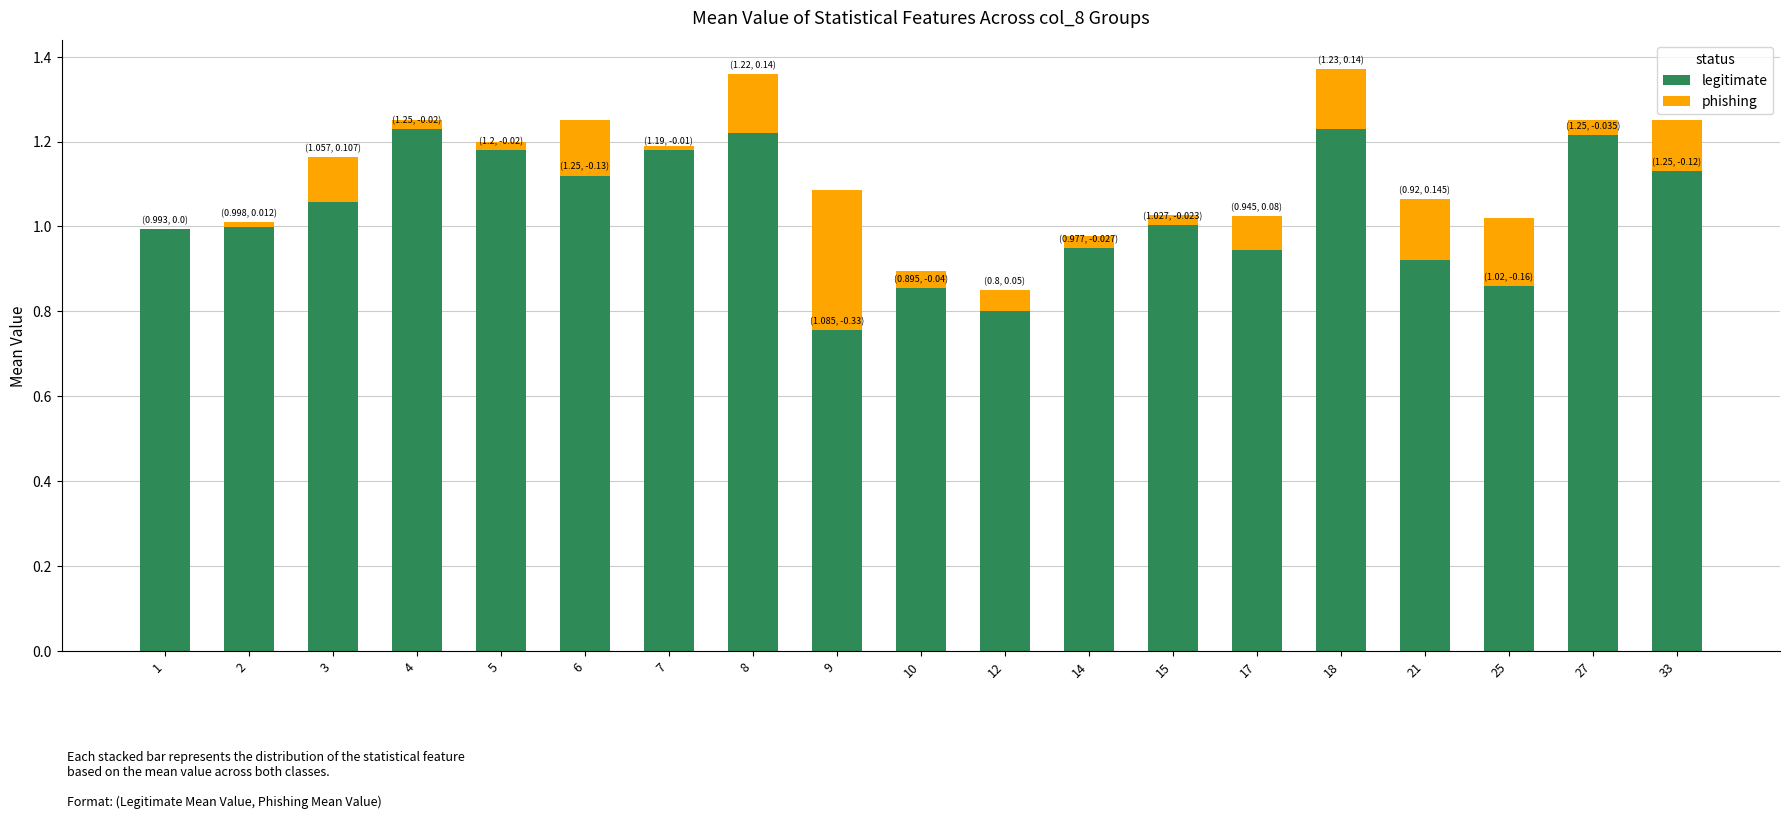

What are all the series names shown in the legend?

legitimate, phishing